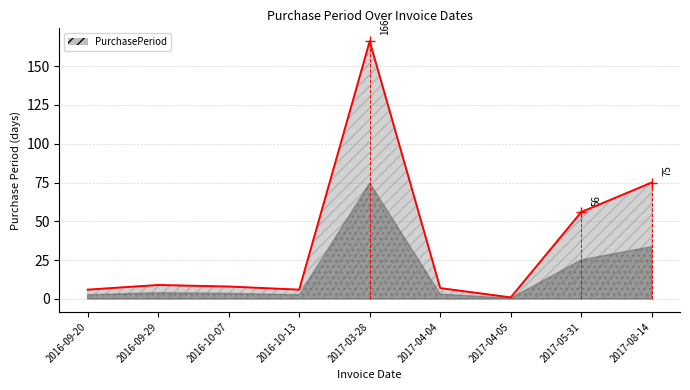

At which label does the data first exceed 8?

2016-09-29